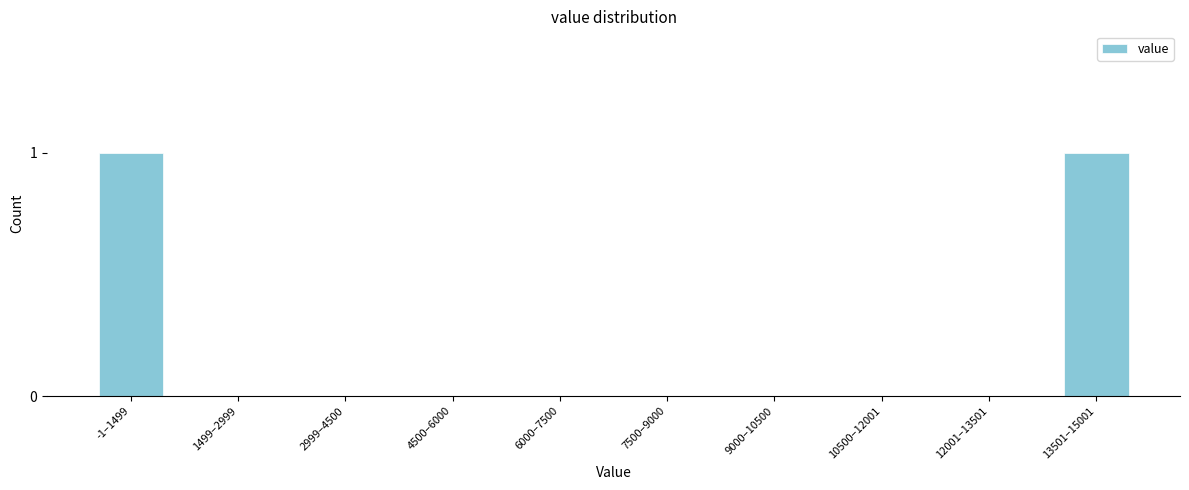

Reading right to left, transcribe all the data shown in this chart.

13501–15001=1	12001–13501=0	10500–12001=0	9000–10500=0	7500–9000=0	6000–7500=0	4500–6000=0	2999–4500=0	1499–2999=0	-1–1499=1